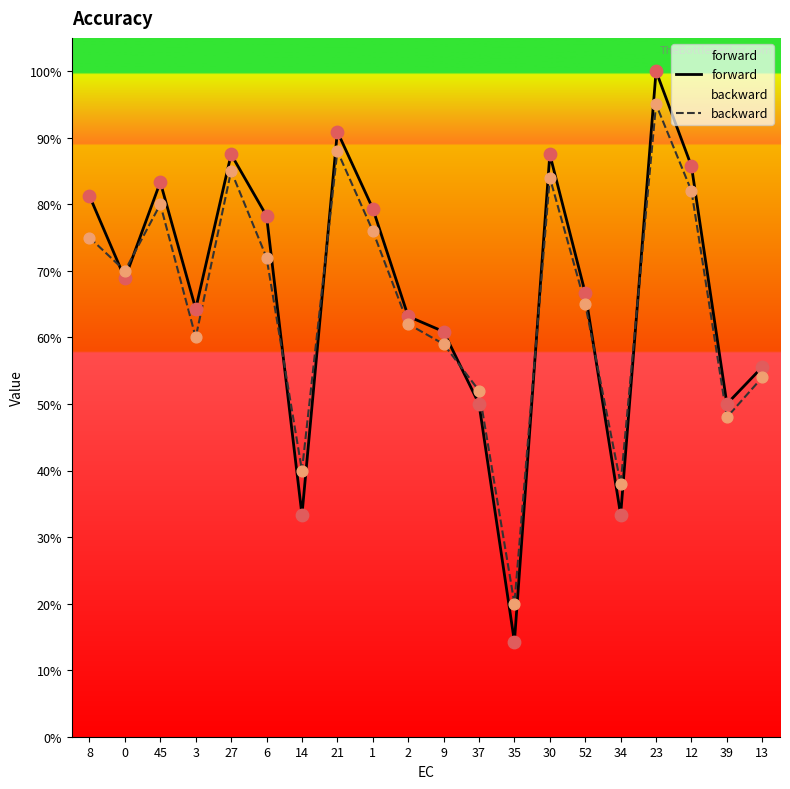

Which series reaches the maximum Y coordinate?

forward